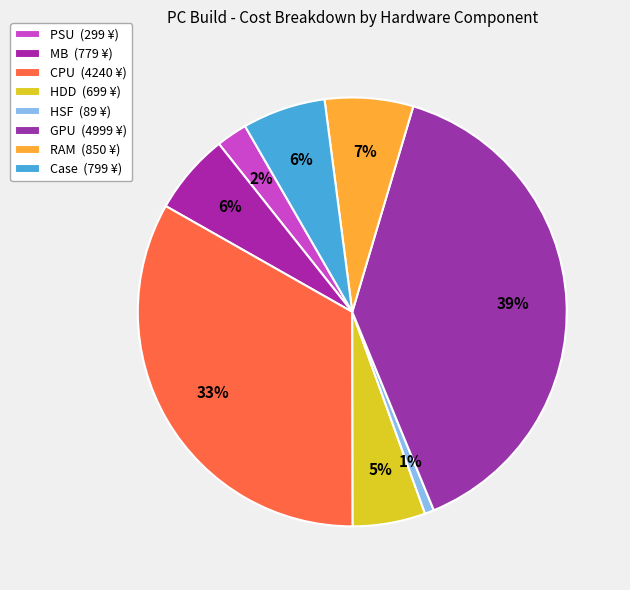

How many segments does this pie chart have?

8